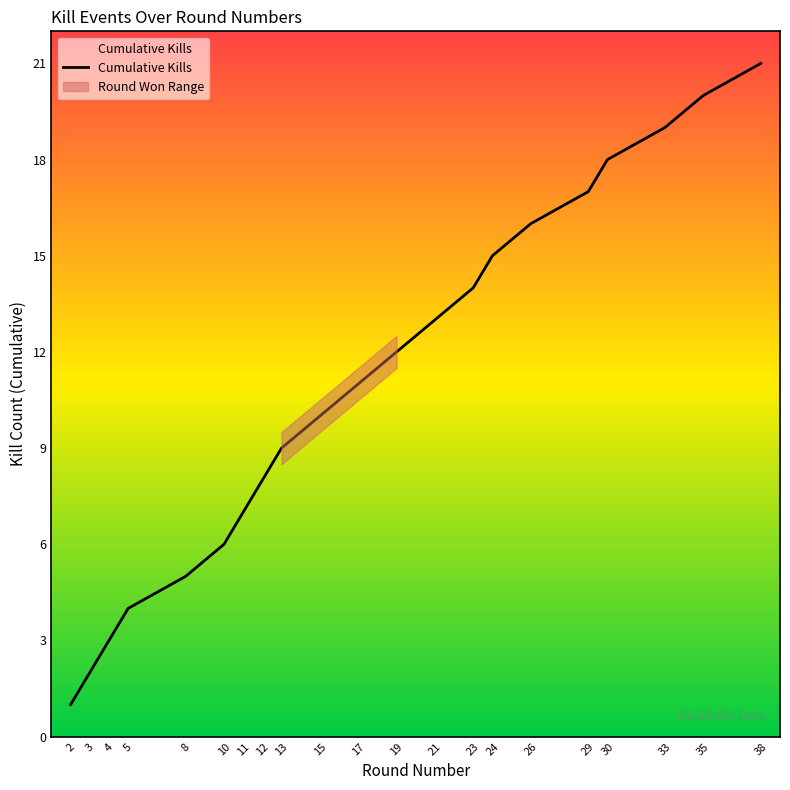

Which label corresponds to the smallest value in the chart?

2